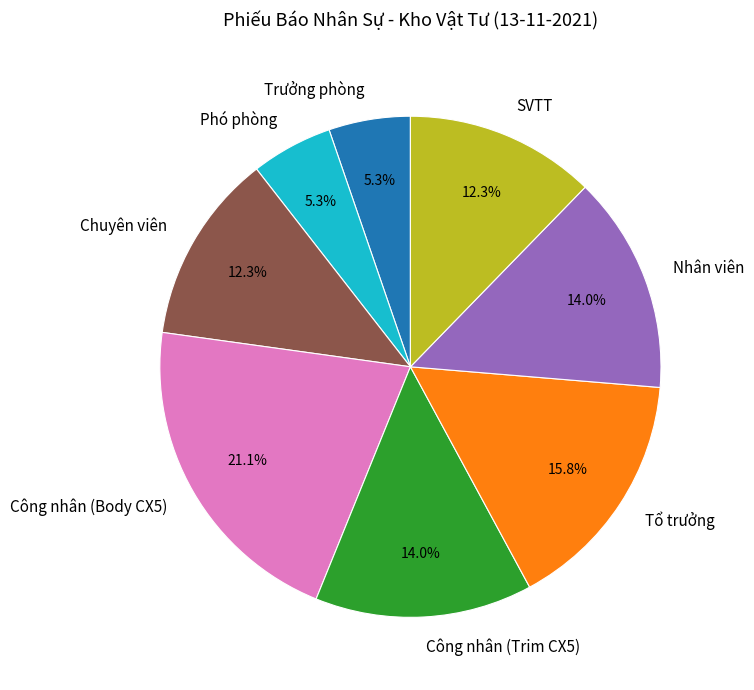

Combined, what portion of the pie is SVTT and Nhân viên?

26.3%